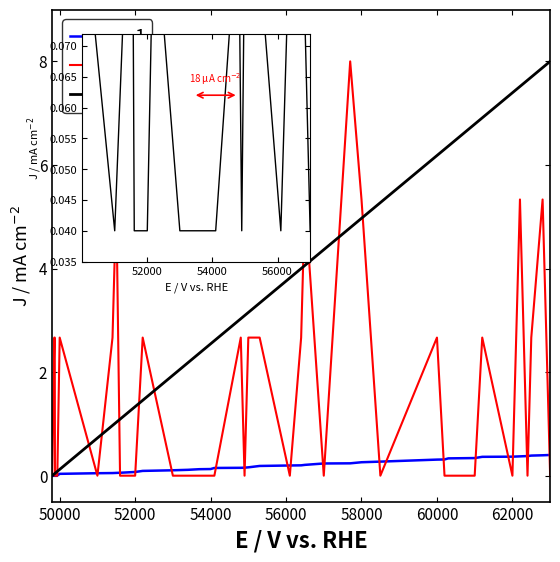

Which category has the highest value in the 1 series?

63001